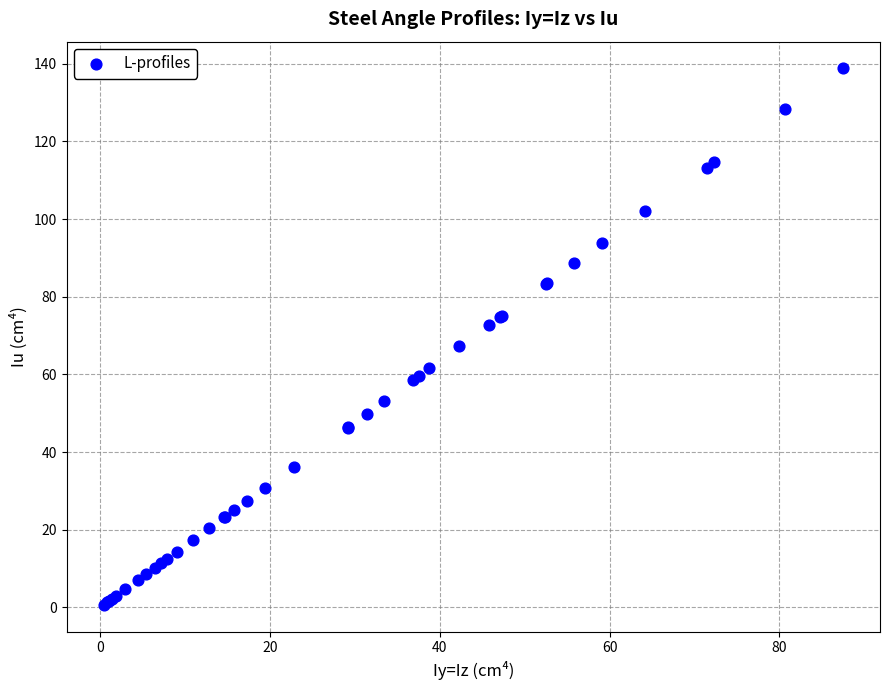

What Y value in the scatter plot is closest to 69?

67.2